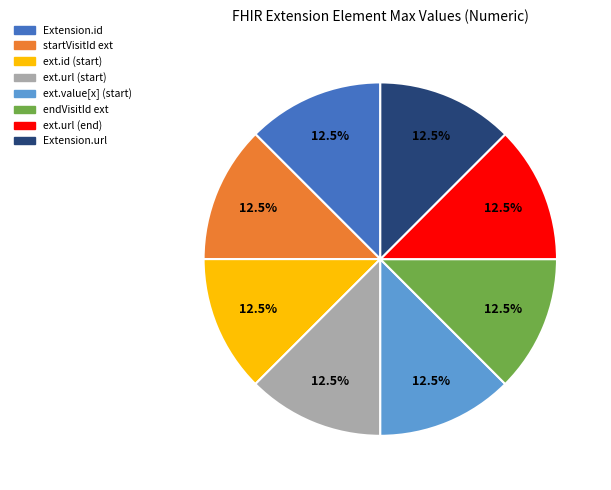

What is the total percentage of Extension.id and ext.id (start)?

25.0%